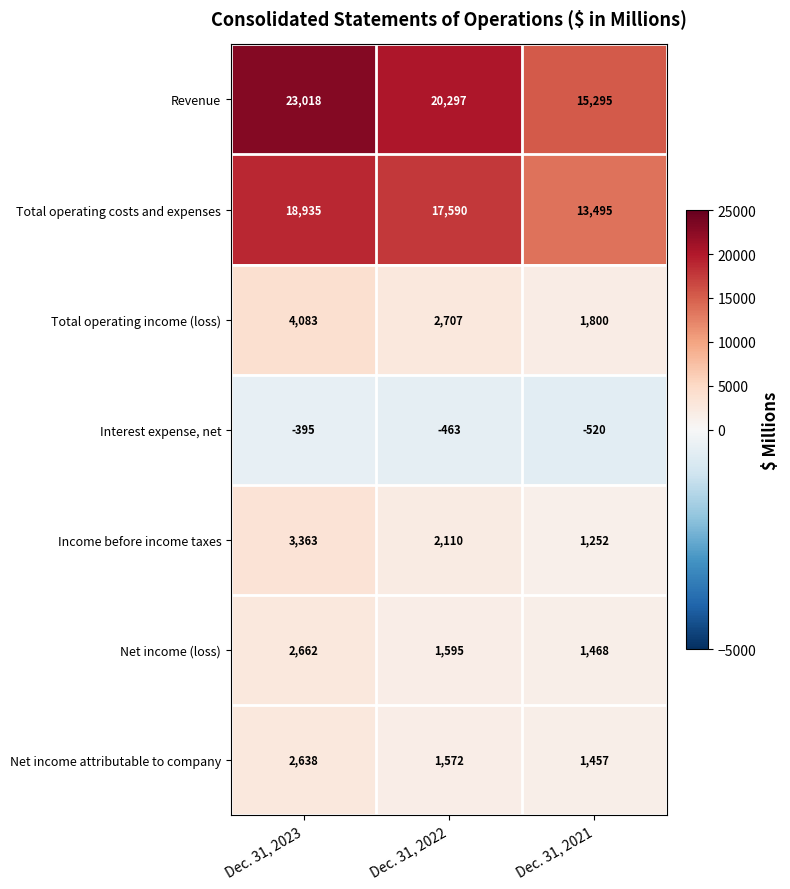

What is the spread (max minus min) of values at Dec. 31, 2022?

20760